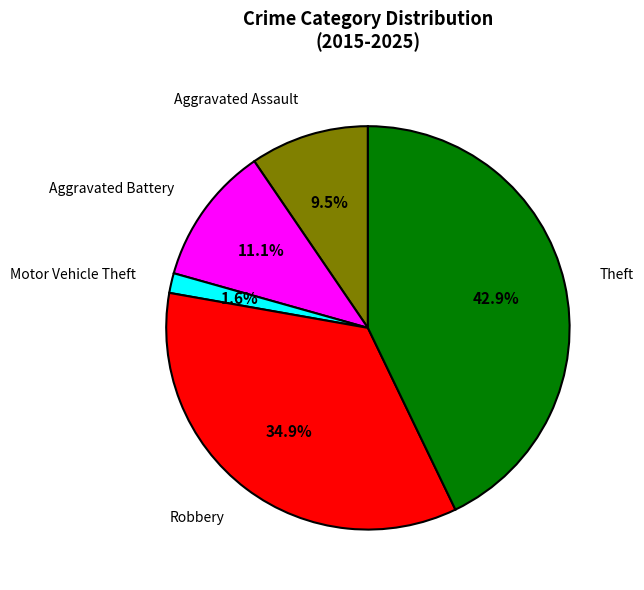

Is it true that Robbery is 22% of the pie?

False